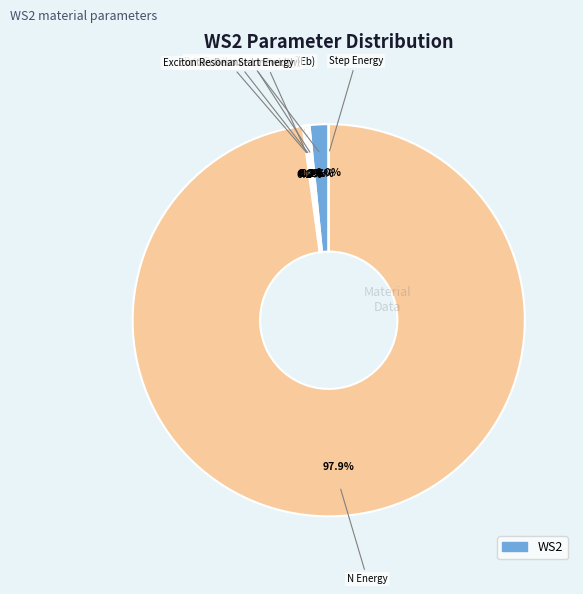

Is there any slice that represents more than half of the pie?

Yes